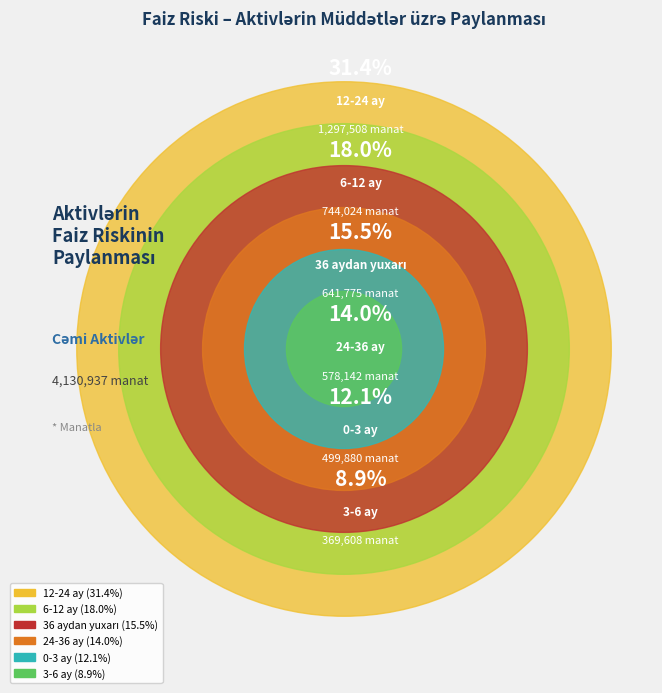

To the nearest percent, what is the combined percentage of 0-3 ay and 24-36 ay?

26%